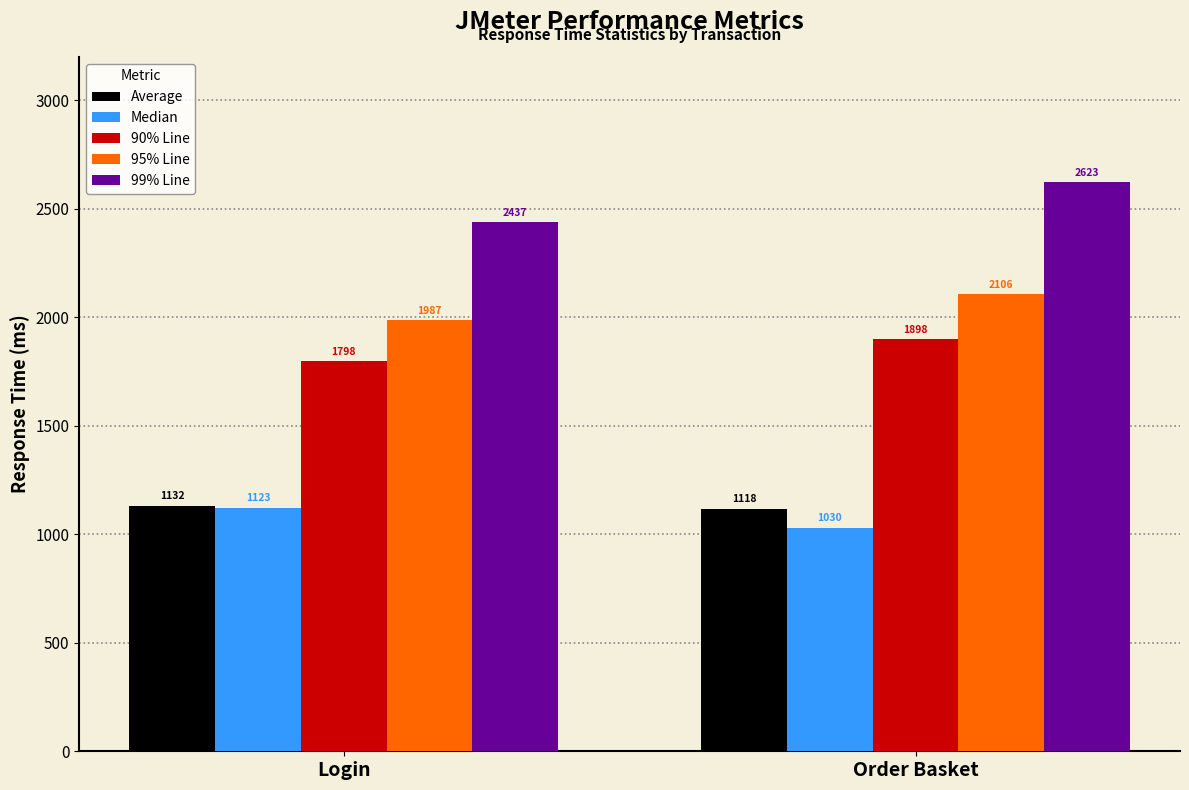

What is the label of the 2nd bar from the right?

Login